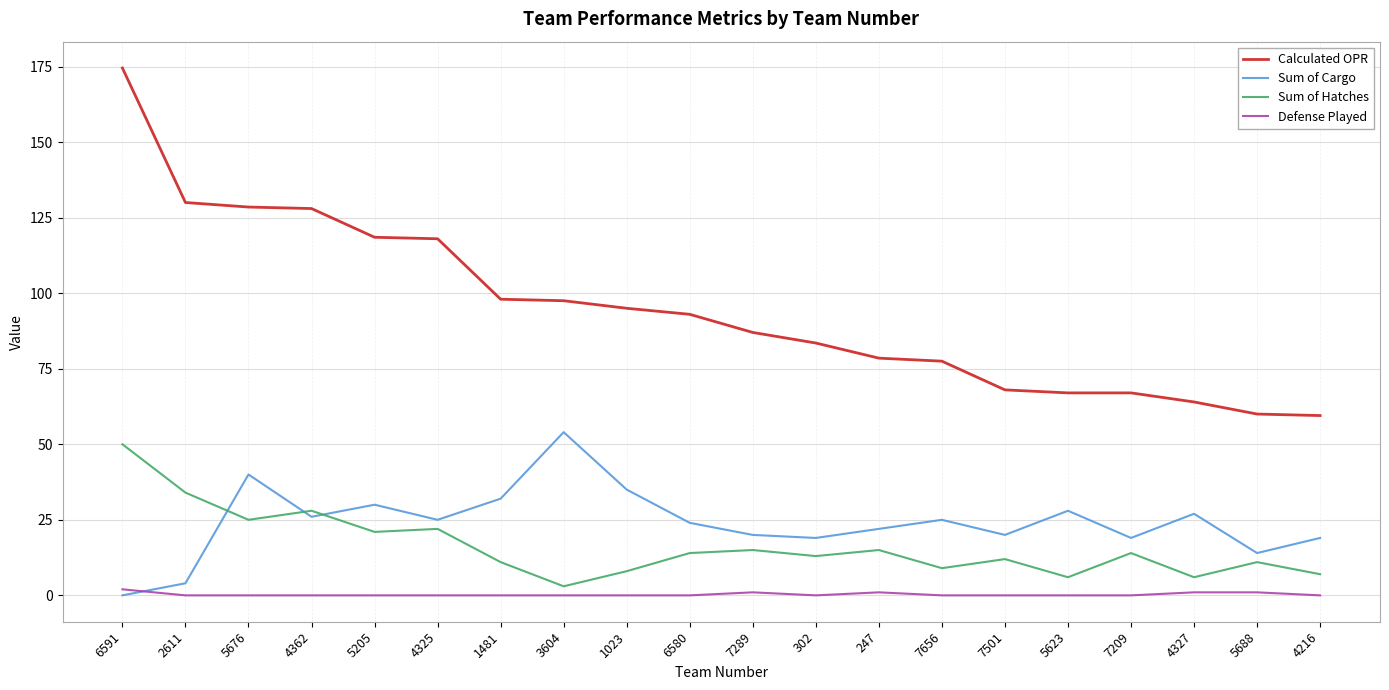

Is this an area chart (filled region under the line)?

No